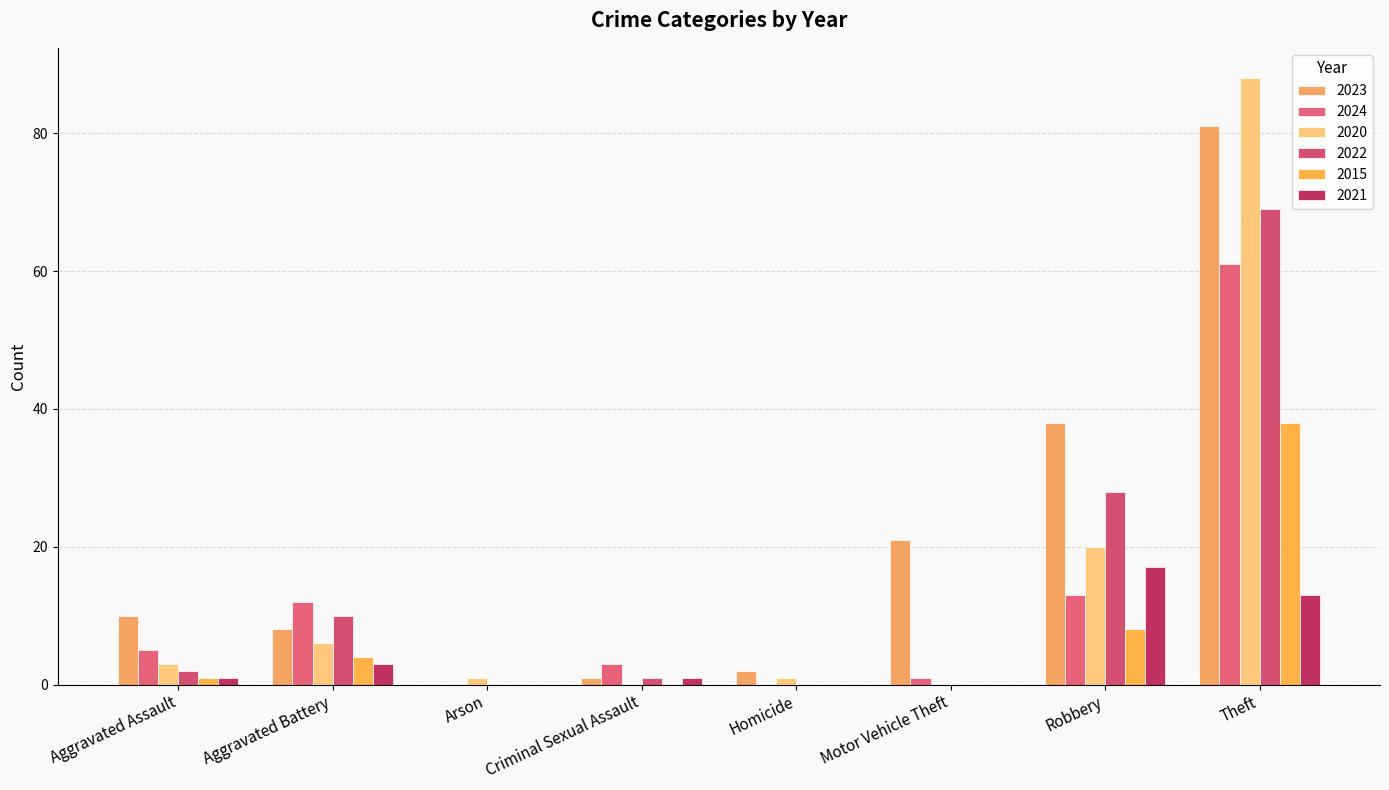

What is the average value of the 2020 series?

15